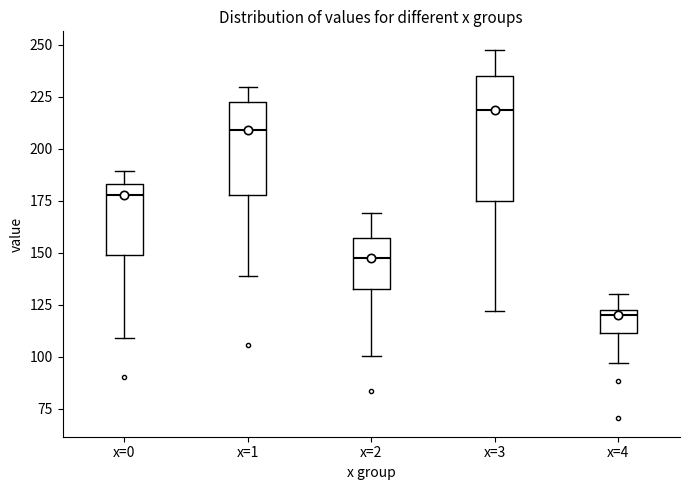

Which box has the highest median line?

x=3